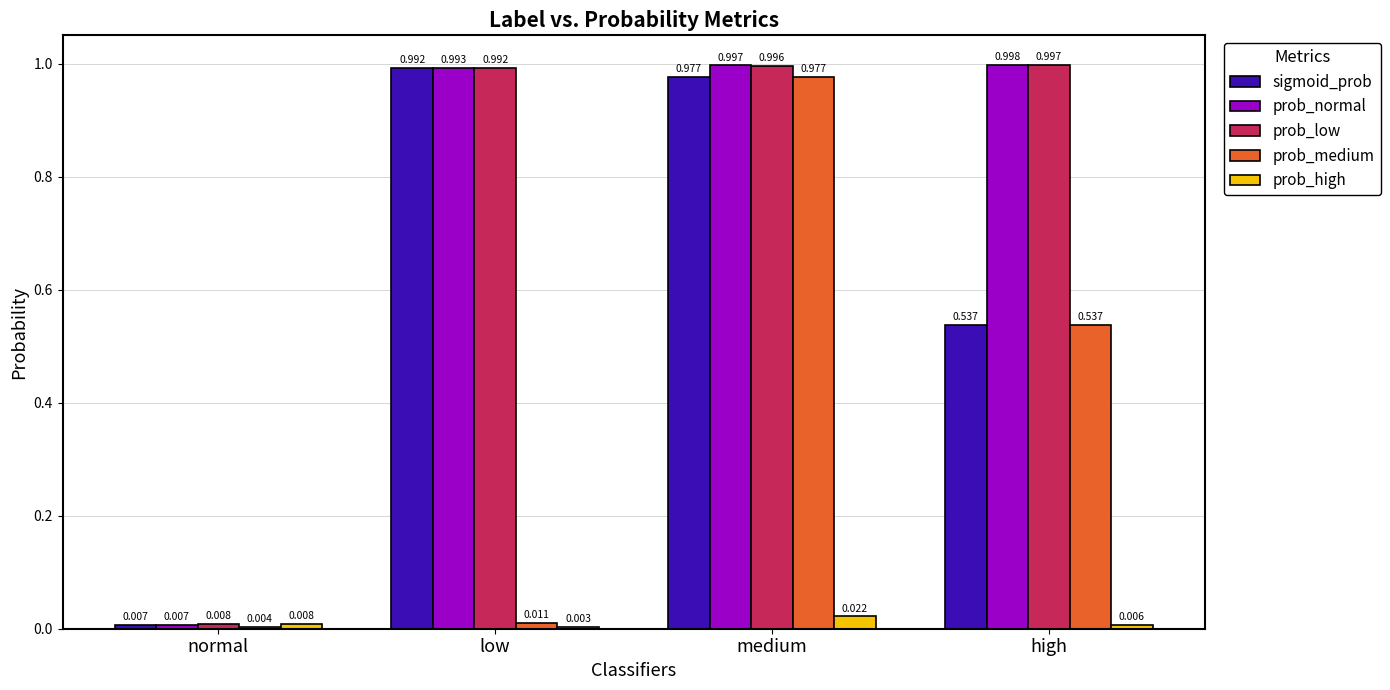

What is the label of the 1st bar from the right?

high